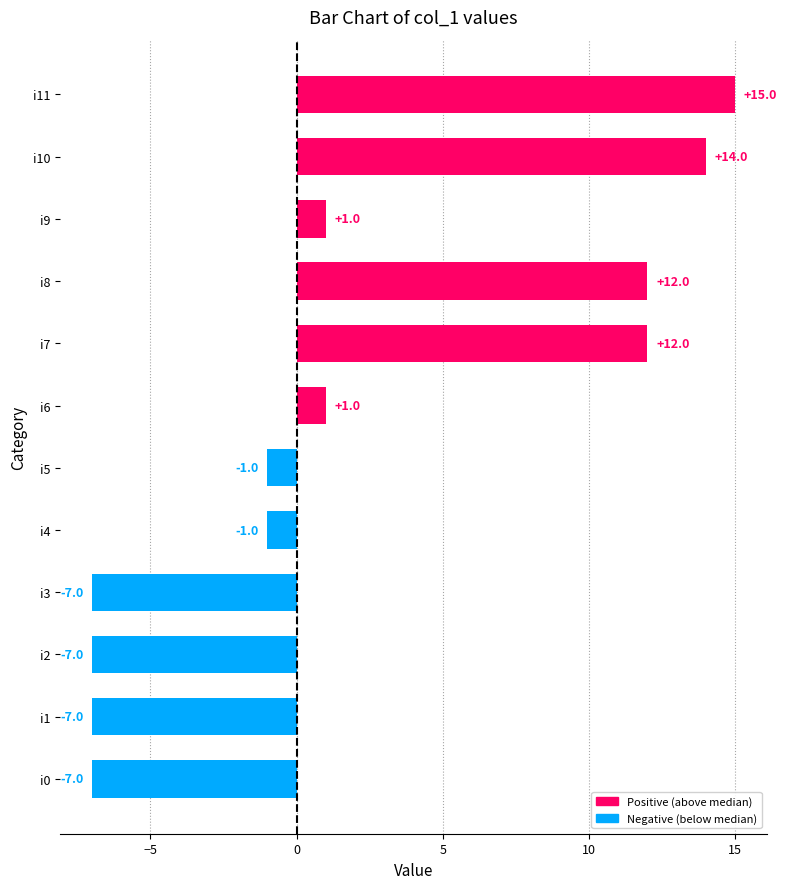

Are the bars horizontal?

Yes